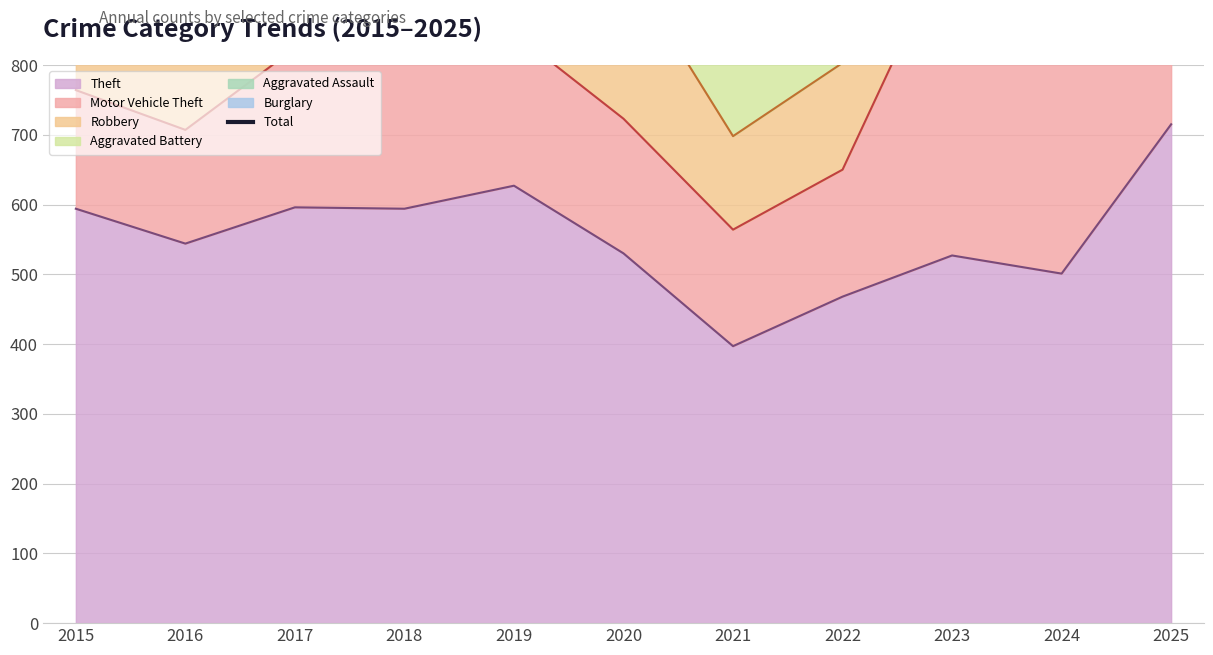

Which category has the highest value in the Theft series?

2025